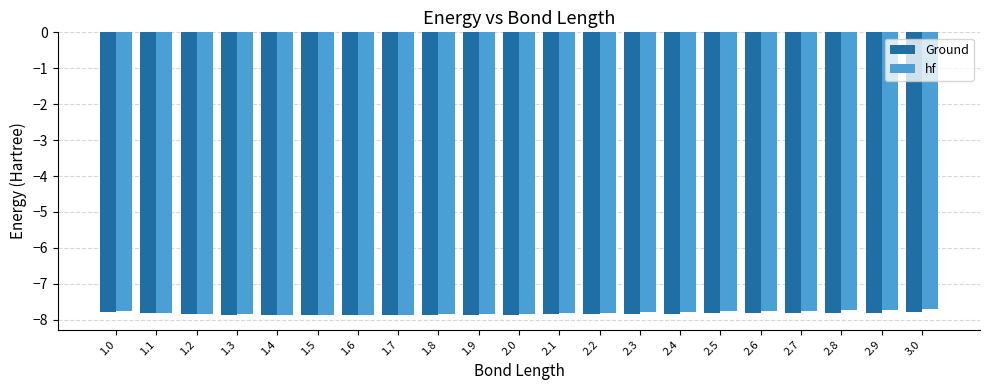

What is the value of the hf bar at the 2nd from the left?

-7.8